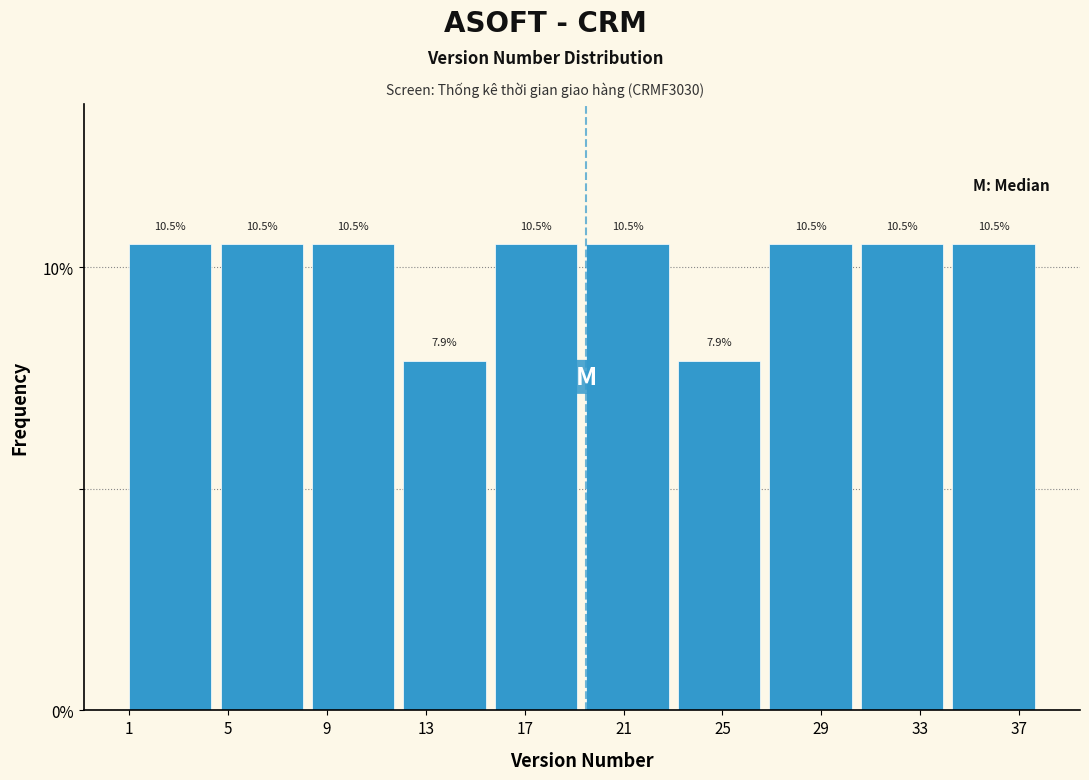

Reading left to right, list every bar in this chart as the range it spans on the x-axis followed by its height. The bar edges are not printed on the chart, so give them approximately, as read against the axis.

1.0 to 4.7: 10.5
4.7 to 8.4: 10.5
8.4 to 12.1: 10.5
12.1 to 15.8: 7.9
15.8 to 19.5: 10.5
19.5 to 23.2: 10.5
23.2 to 26.9: 7.9
26.9 to 30.6: 10.5
30.6 to 34.3: 10.5
34.3 to 38.0: 10.5